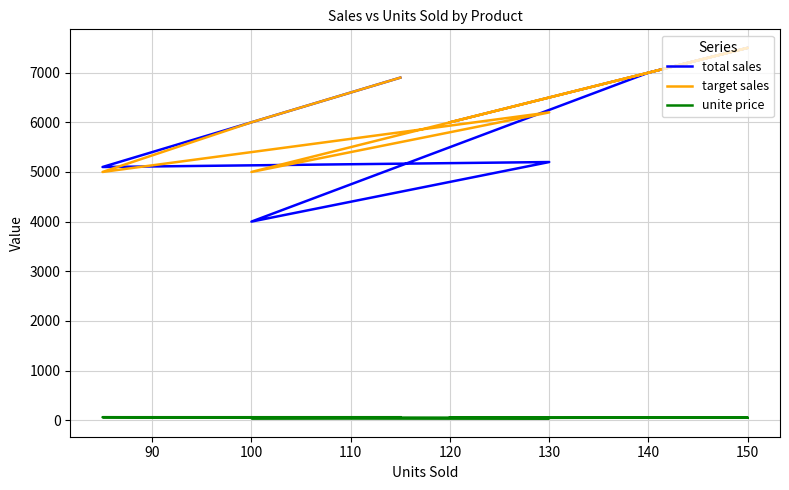

At 120, list the series in order from smallest to largest.

unite price, total sales, target sales